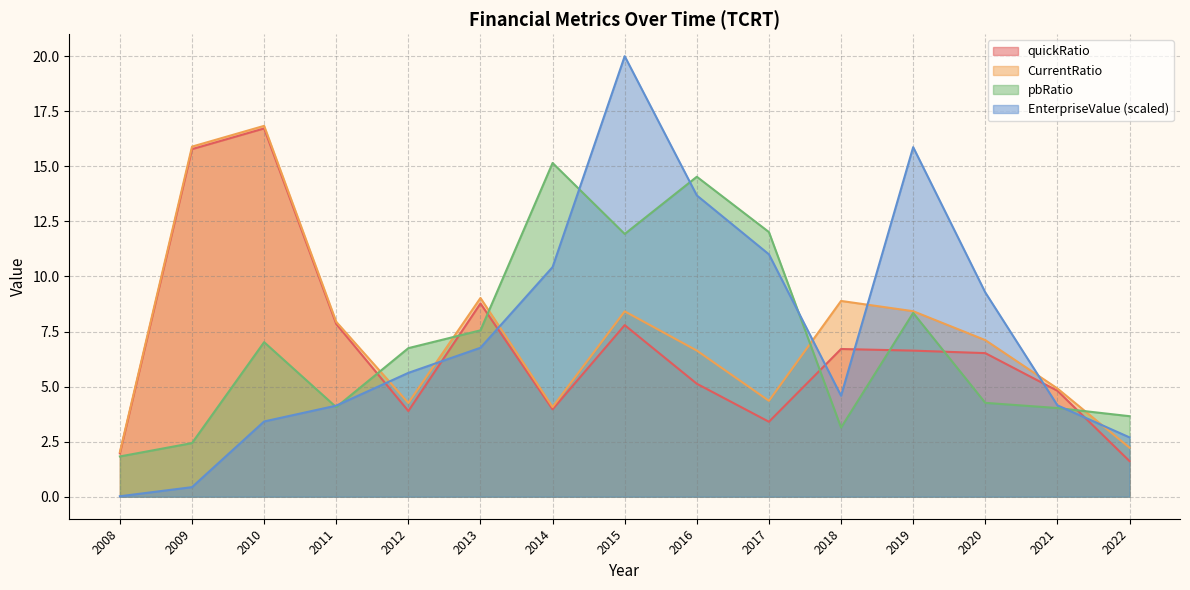

What is the average value of the quickRatio series?

6.8